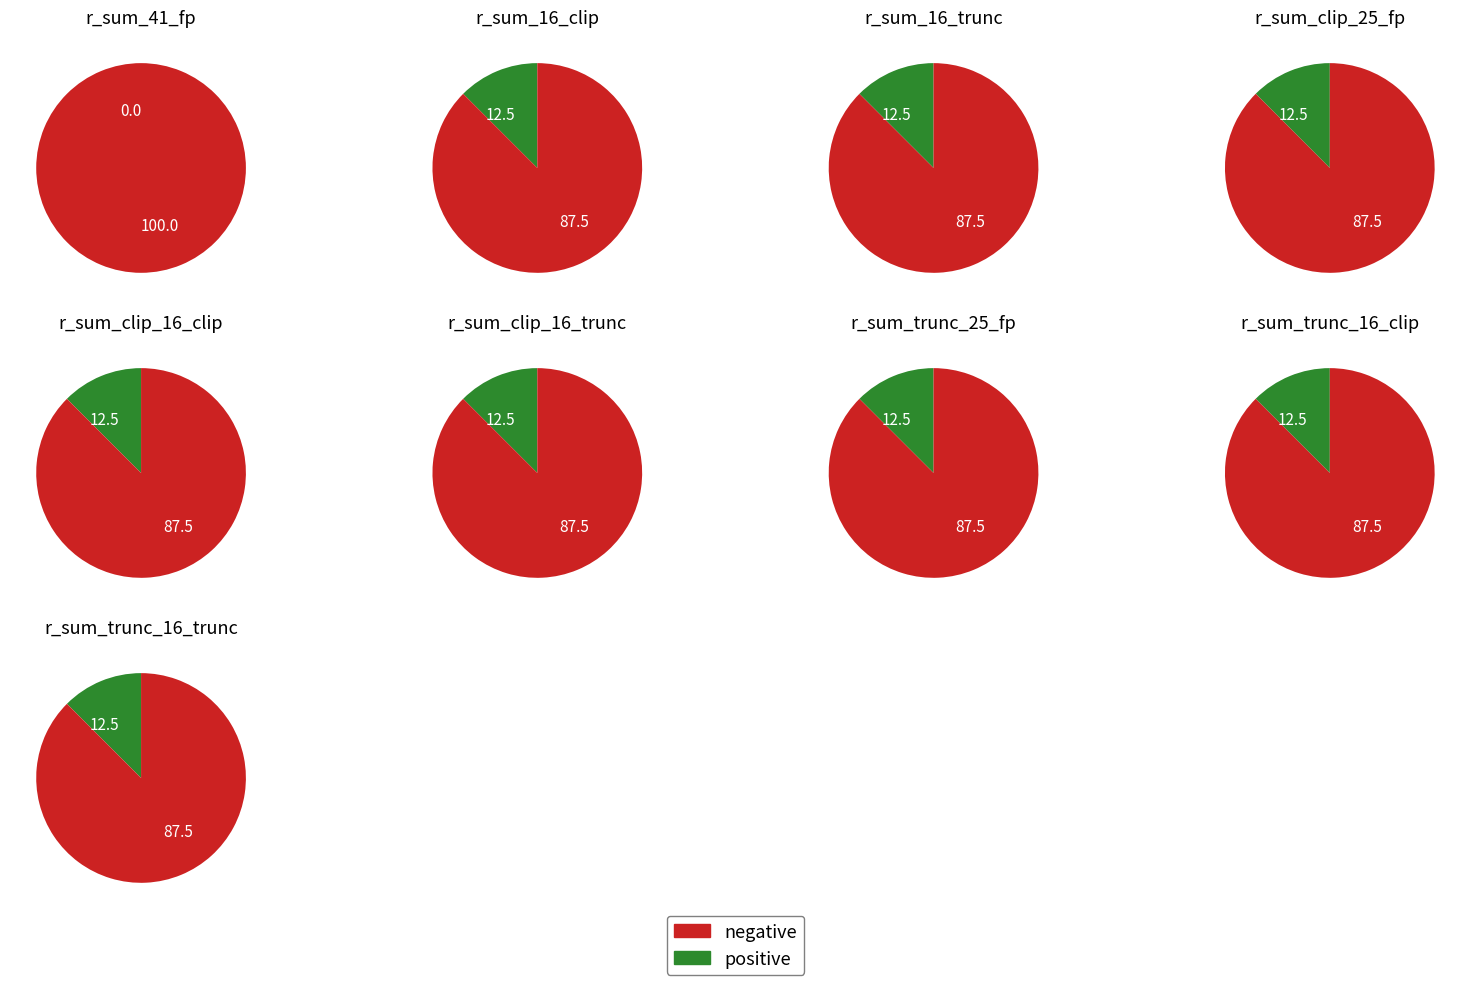

What is the smallest slice in the pie chart?

r_sum_41_fp